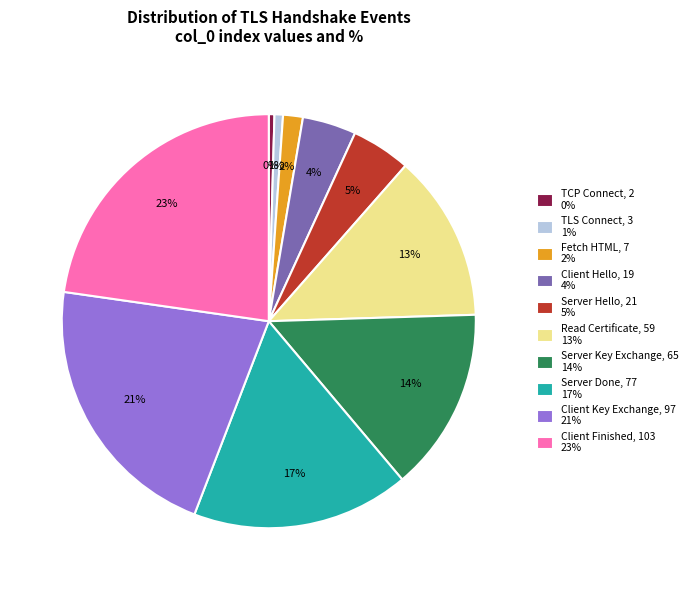

Is it true that Server Done is 17% of the pie?

True